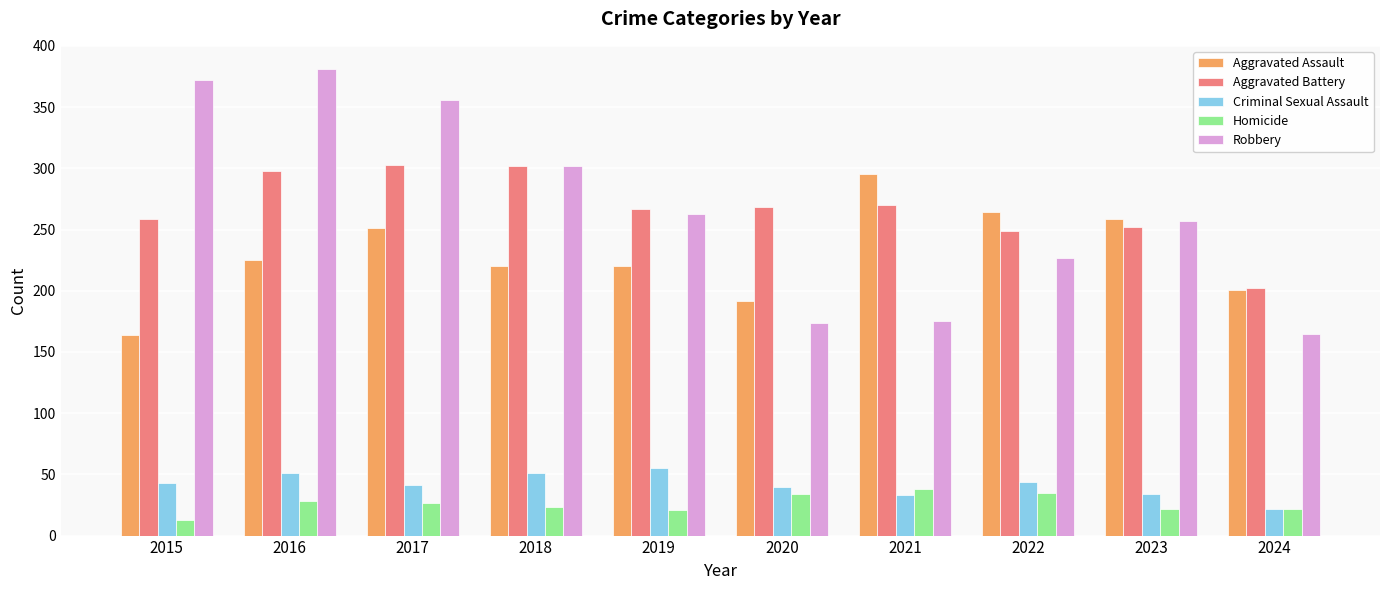

At which label does Aggravated Assault reach its peak?

2021